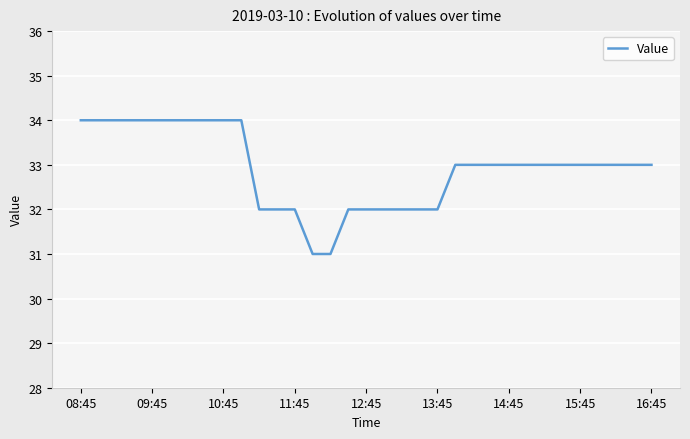

The chart shows a value of 45 at 10. True or false?

False